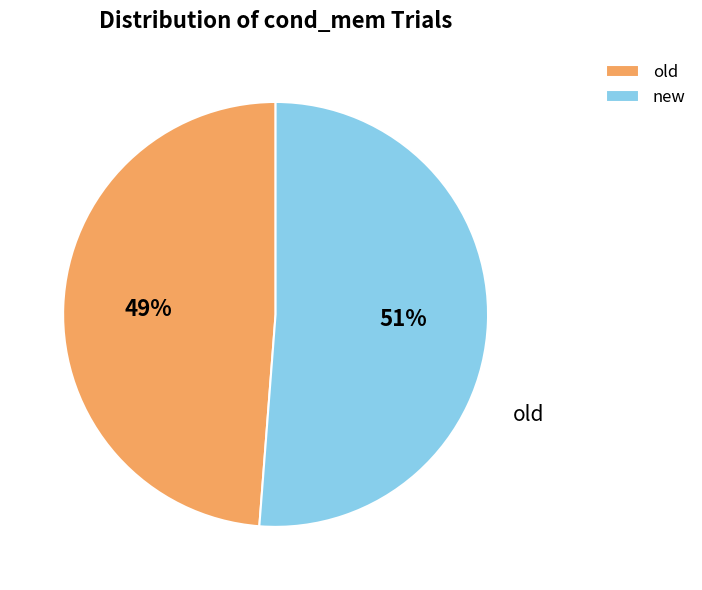

Count the number of slices in the pie.

2